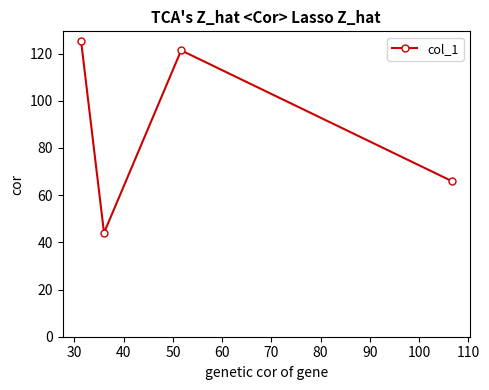

What is the maximum value shown in the chart?

125.3